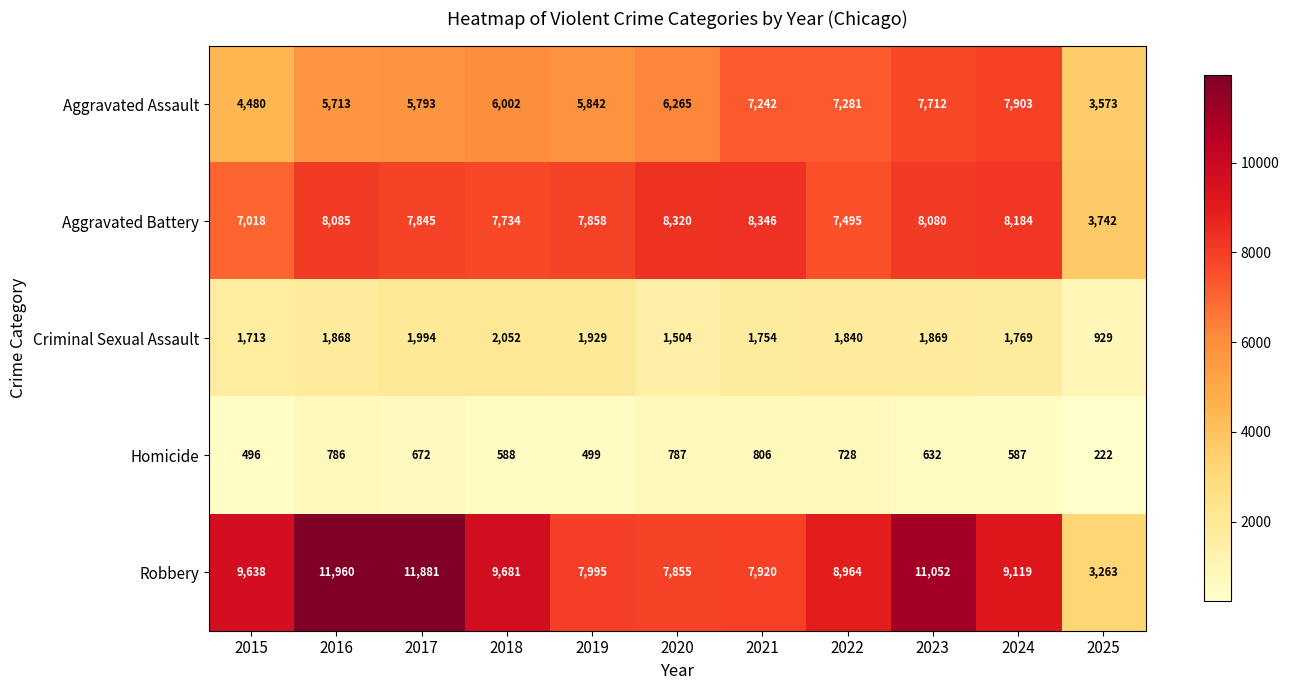

Where is Homicide nearest to the value 514?

2019